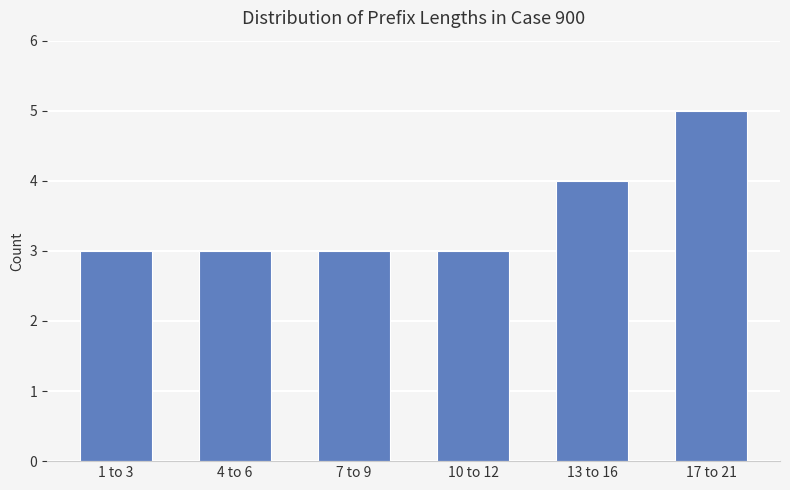

Reading right to left, list all the values displayed in this chart.

17 to 21=5	13 to 16=4	10 to 12=3	7 to 9=3	4 to 6=3	1 to 3=3